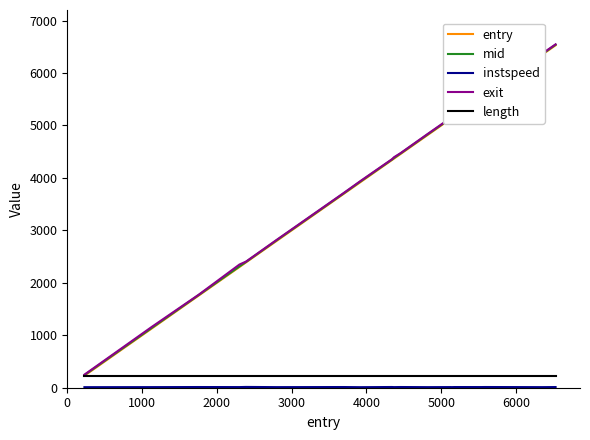

What is the maximum value shown in the chart?

6546.8